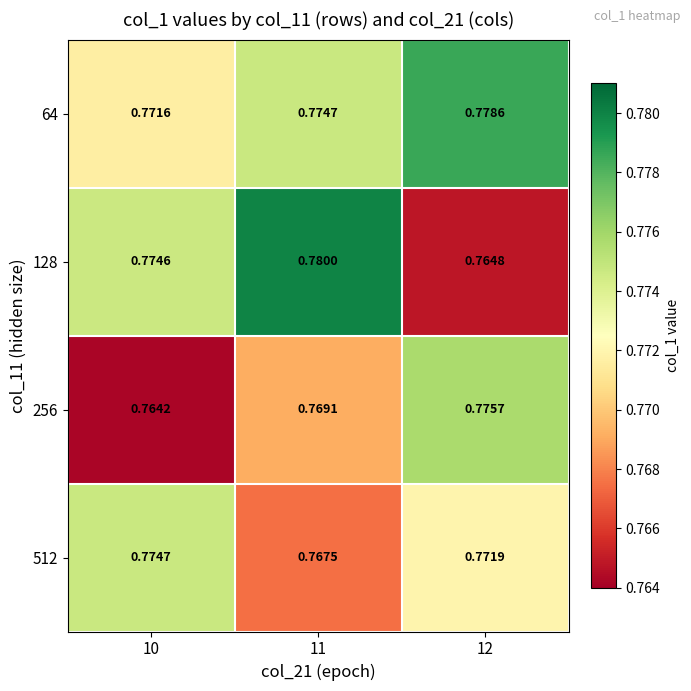

Is the value of 64 at 11 greater than the value of 128 at 11?

No